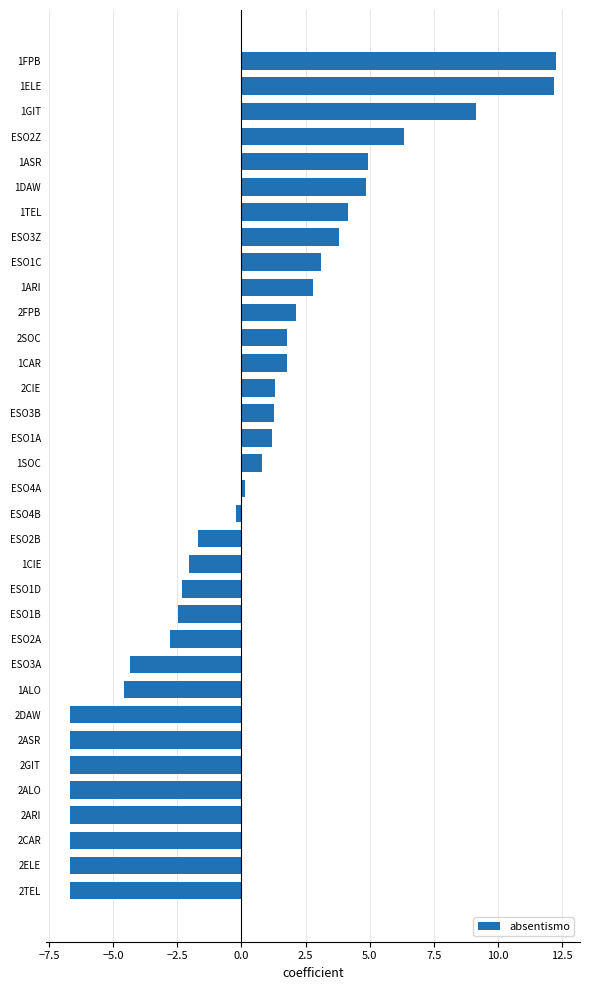

What is the change in value from 2ARI to ESO2B?

+5.0